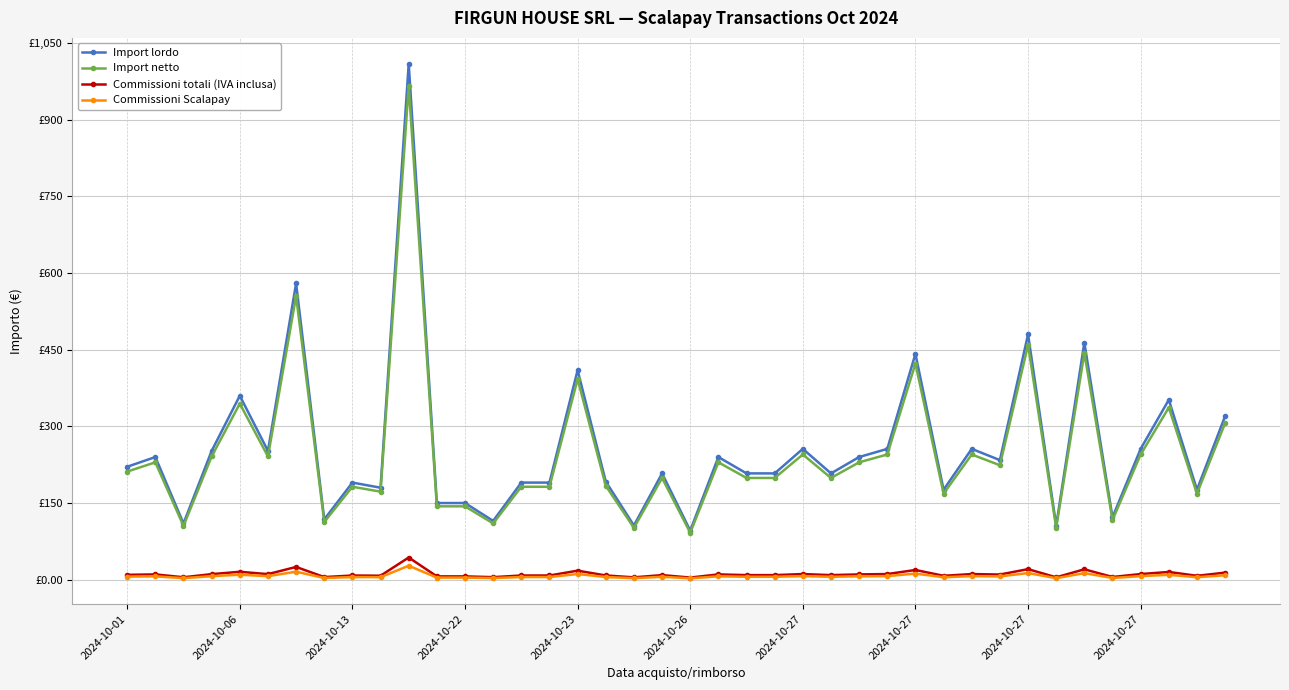

Reading right to left, extract all data points from this chart.

Import lordo: 320.0	176.0	352.0	256.0	122.0	464.0	106.0	480.0	234.0	256.0	176.0	442.0	256.0	240.0	208.0	256.0	208.0	208.0	240.0	96.0	208.0	106.0	192.0	410.0	190.0	190.0	115.0	150.0	150.0	1010.0	180.0	190.0	118.0	580.0	252.0	360.0	252.0	110.0	240.0	221.0
Import netto: 306.3	168.4	336.9	245.0	116.8	443.7	101.5	459.4	223.9	245.0	168.4	423.0	245.0	229.7	199.1	245.0	199.1	199.1	229.7	91.9	199.1	101.5	183.8	392.4	181.8	181.8	110.1	143.6	143.6	966.6	172.3	181.8	112.9	555.1	241.2	344.5	241.2	105.3	229.7	211.5
Commissioni totali (IVA inclusa): 13.7	7.5	15.1	11.0	5.2	20.3	4.5	20.6	10.1	11.0	7.5	19.0	11.0	10.3	8.9	11.0	8.9	8.9	10.3	4.1	8.9	4.5	8.2	17.6	8.2	8.2	4.9	6.4	6.4	43.4	7.7	8.2	5.1	24.9	10.8	15.5	10.8	4.7	10.3	9.5
Commissioni Scalapay: 8.6	4.8	9.5	6.9	3.3	12.8	2.9	13.0	6.3	6.9	4.8	11.9	6.9	6.5	5.6	6.9	5.6	5.6	6.5	2.6	5.6	2.9	5.2	11.1	5.1	5.1	3.1	4.0	4.0	27.3	4.9	5.1	3.2	15.7	6.8	9.7	6.8	3.0	6.5	6.0